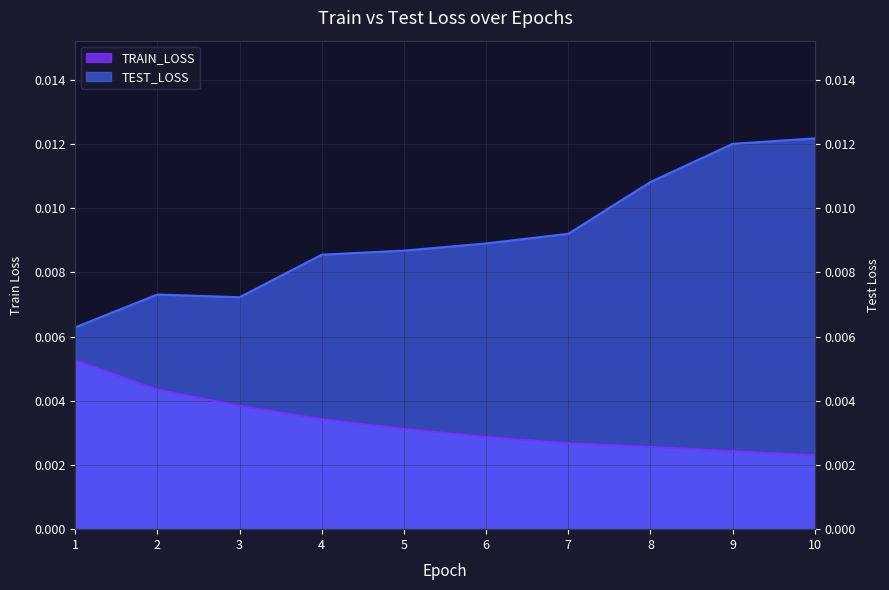

True or false: TEST_LOSS and TRAIN_LOSS cross at least once.

False